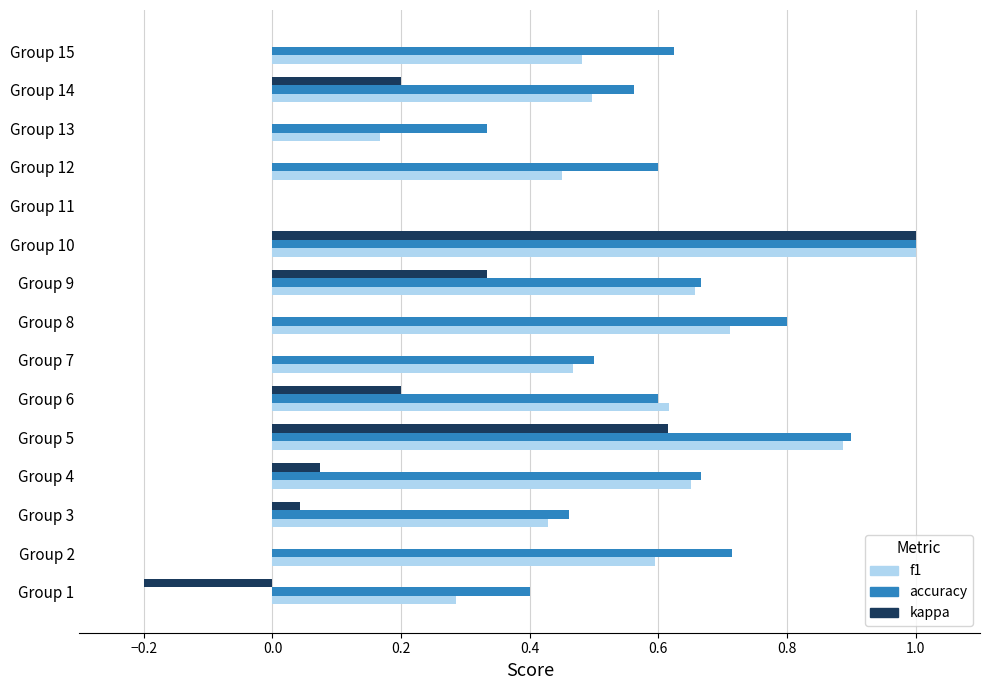

What is the greatest value displayed?

1.0